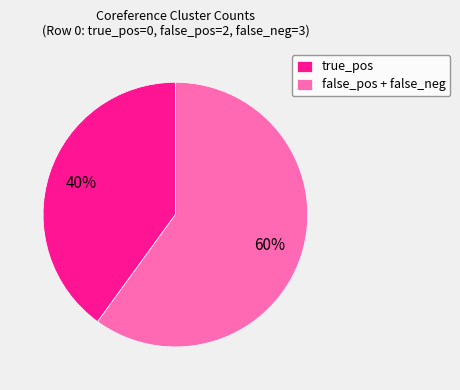

To the nearest percent, what percentage of the pie is true_pos?

40%